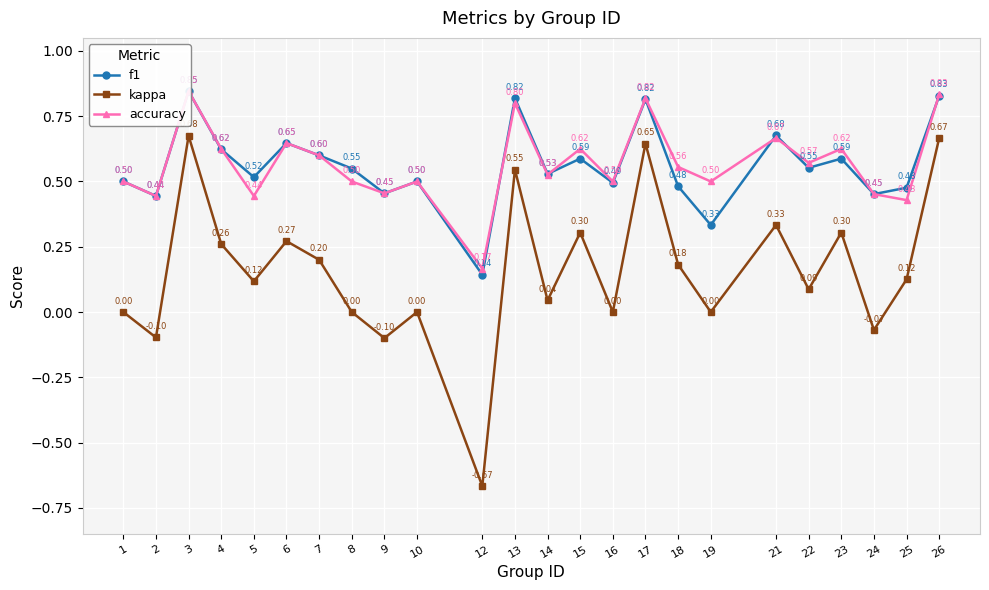

At which category does f1 reach its first local valley?

2